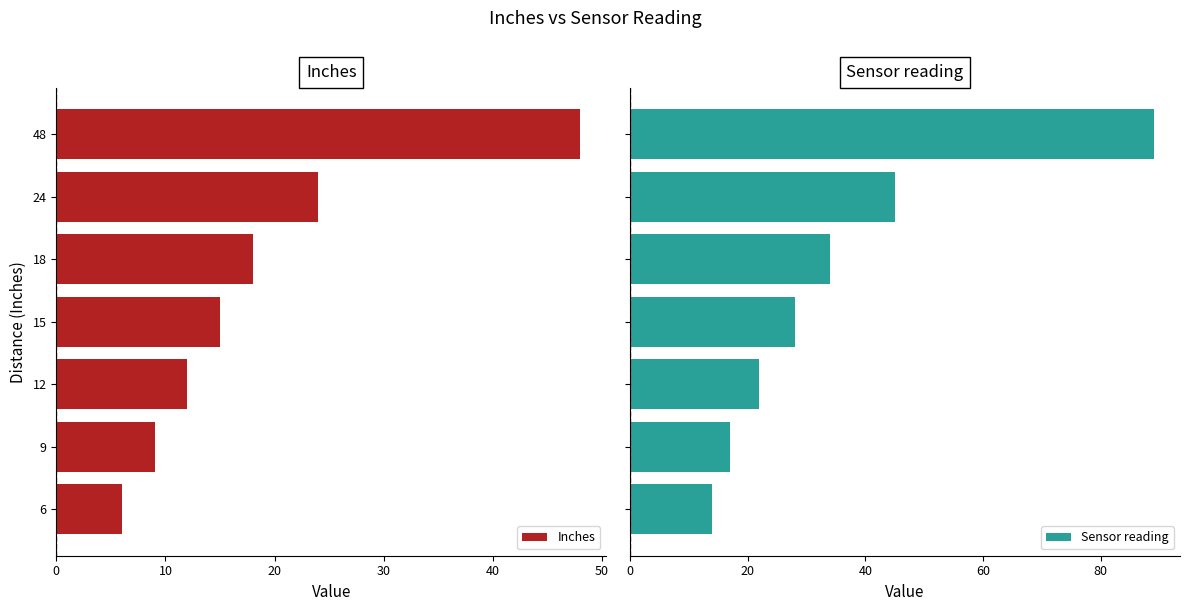

What is the minimum value shown in the chart?

6